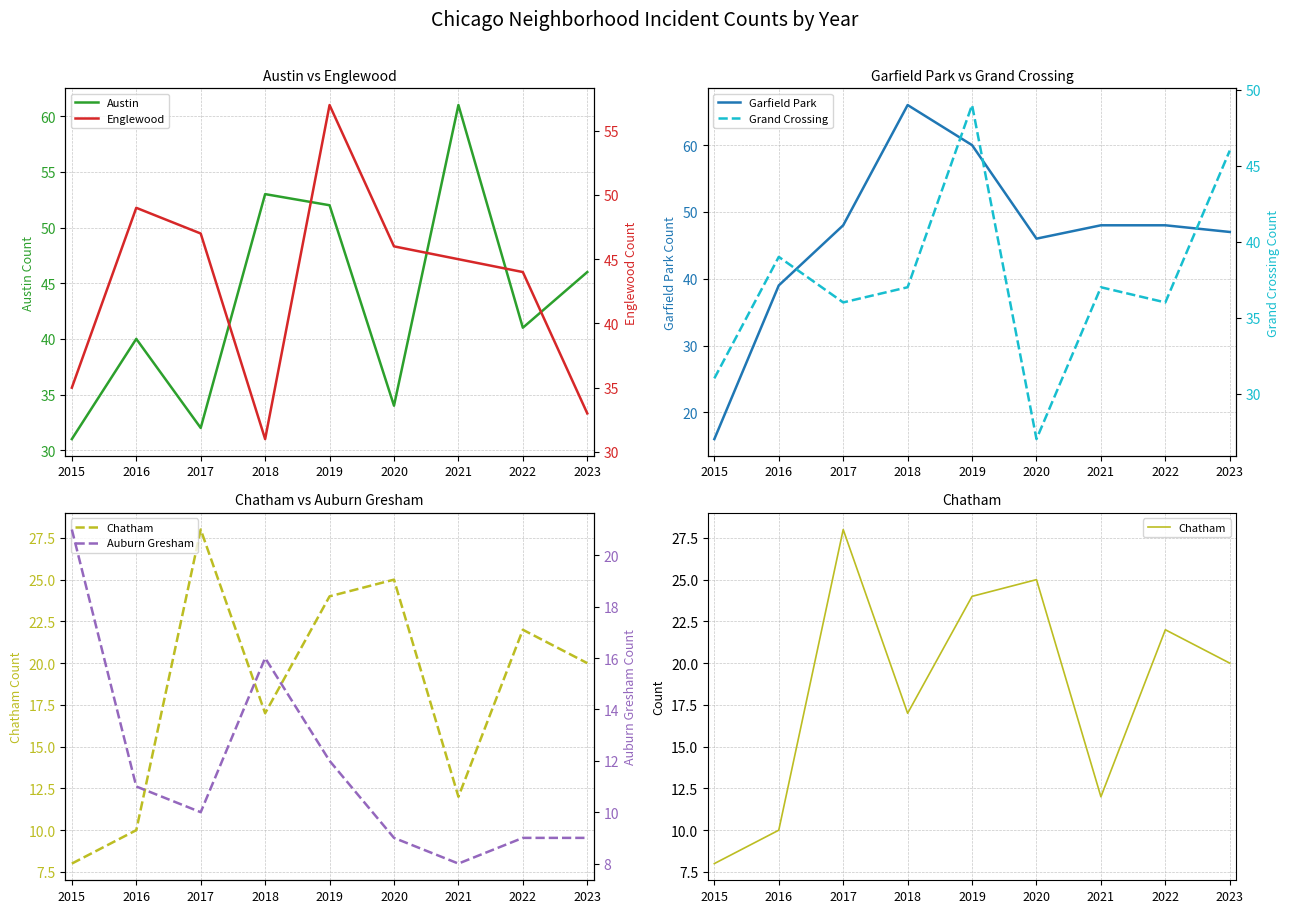

Reading left to right, what are all the values shown in this chart?

Austin: 2015=31	2016=40	2017=32	2018=53	2019=52	2020=34	2021=61	2022=41	2023=46
Garfield Park: 2015=16	2016=39	2017=48	2018=66	2019=60	2020=46	2021=48	2022=48	2023=47
Chatham: 2015=8	2016=10	2017=28	2018=17	2019=24	2020=25	2021=12	2022=22	2023=20
Englewood: 2015=35	2016=49	2017=47	2018=31	2019=57	2020=46	2021=45	2022=44	2023=33
Grand Crossing: 2015=31	2016=39	2017=36	2018=37	2019=49	2020=27	2021=37	2022=36	2023=46
Auburn Gresham: 2015=21	2016=11	2017=10	2018=16	2019=12	2020=9	2021=8	2022=9	2023=9